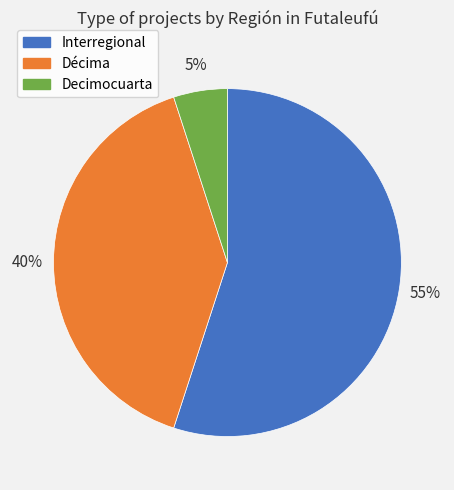

Do Interregional and Decimocuarta together represent more than half of the pie?

Yes